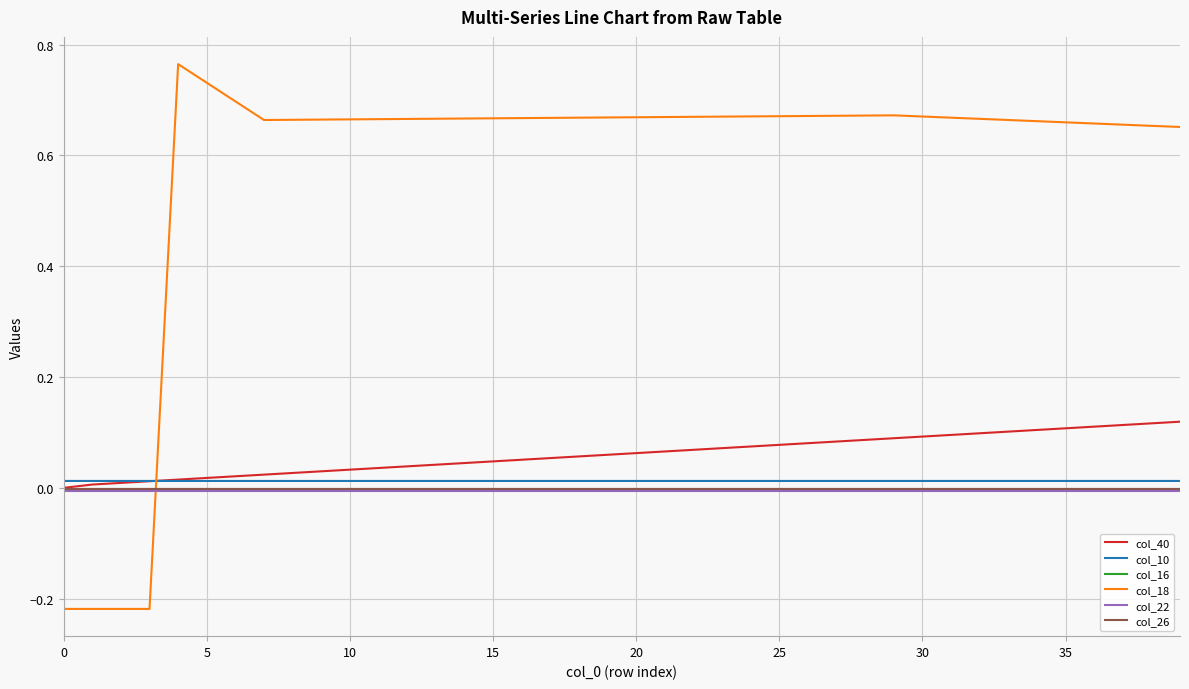

What is the sum of all col_22 values?

-0.3